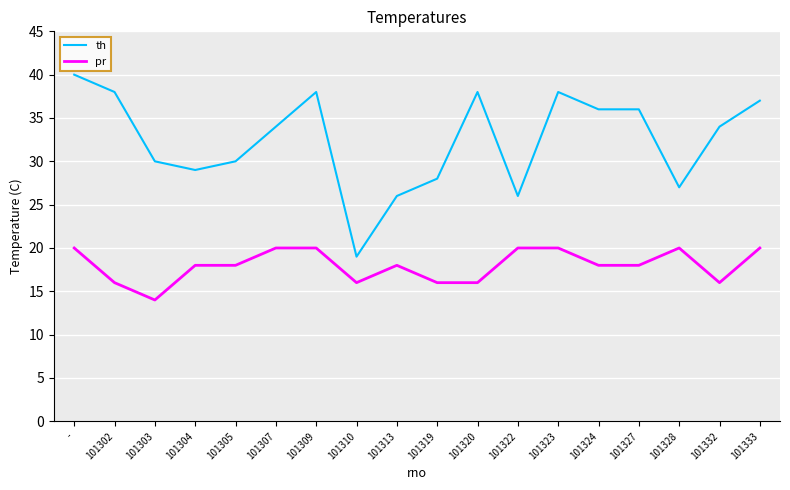

What is the total value across all series at 101304?

47